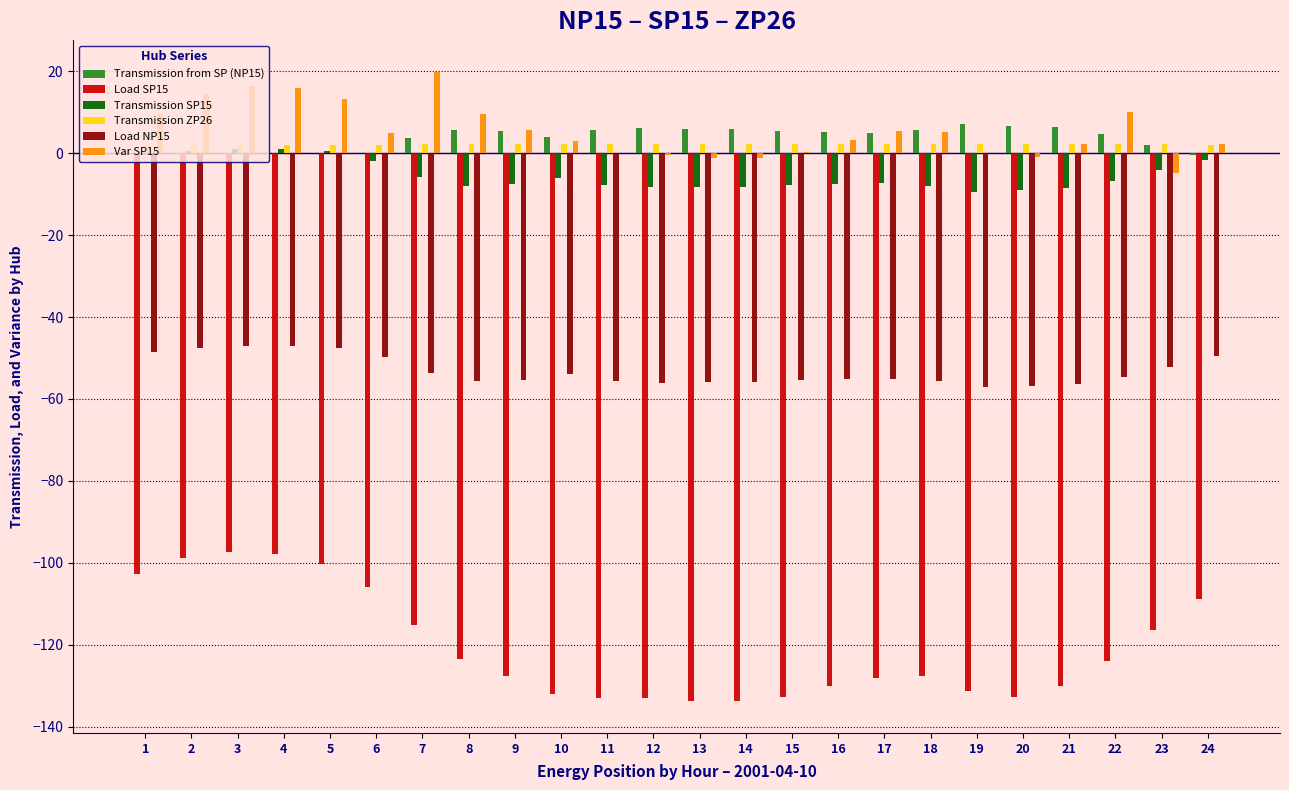

Which category has the highest value across all series?

7